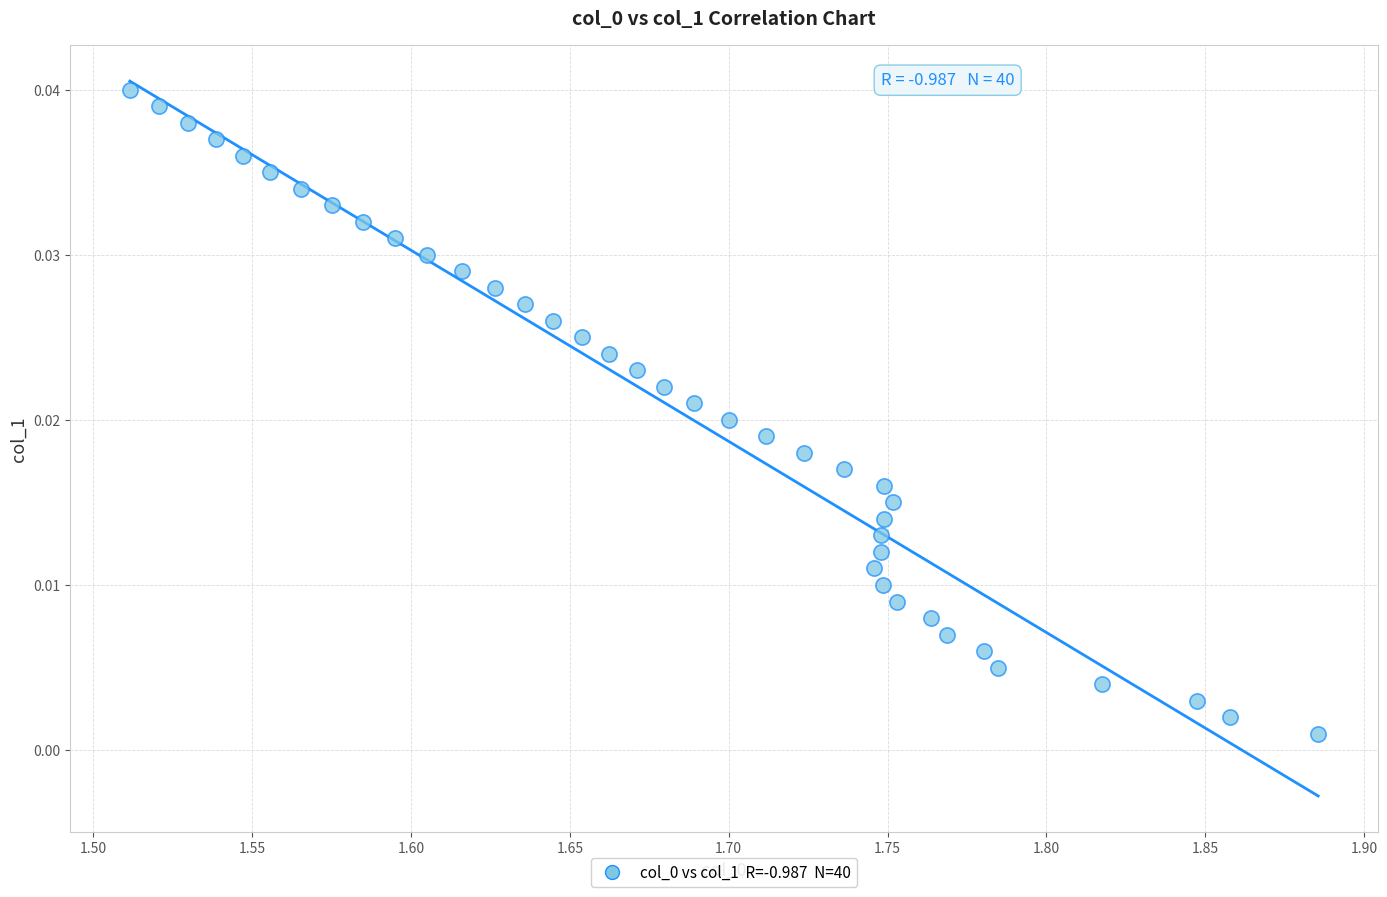

What is the range of X values (max minus min)?

0.4